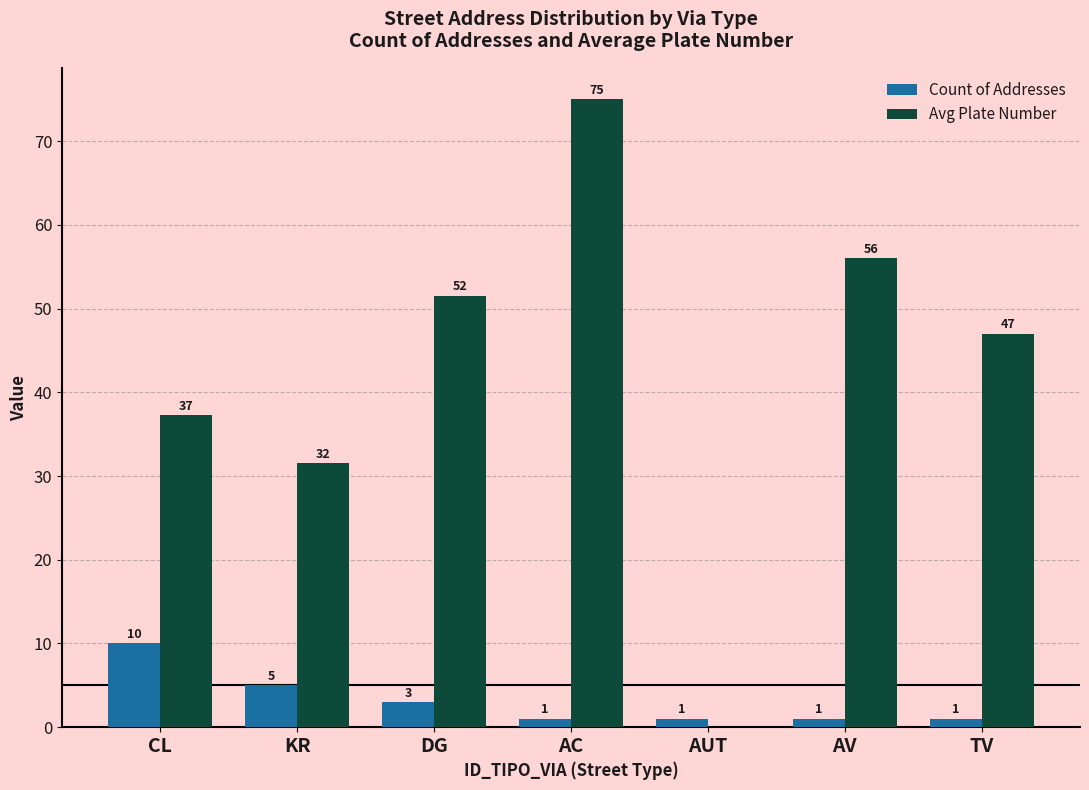

What is the maximum value for Avg Plate Number?

75.0